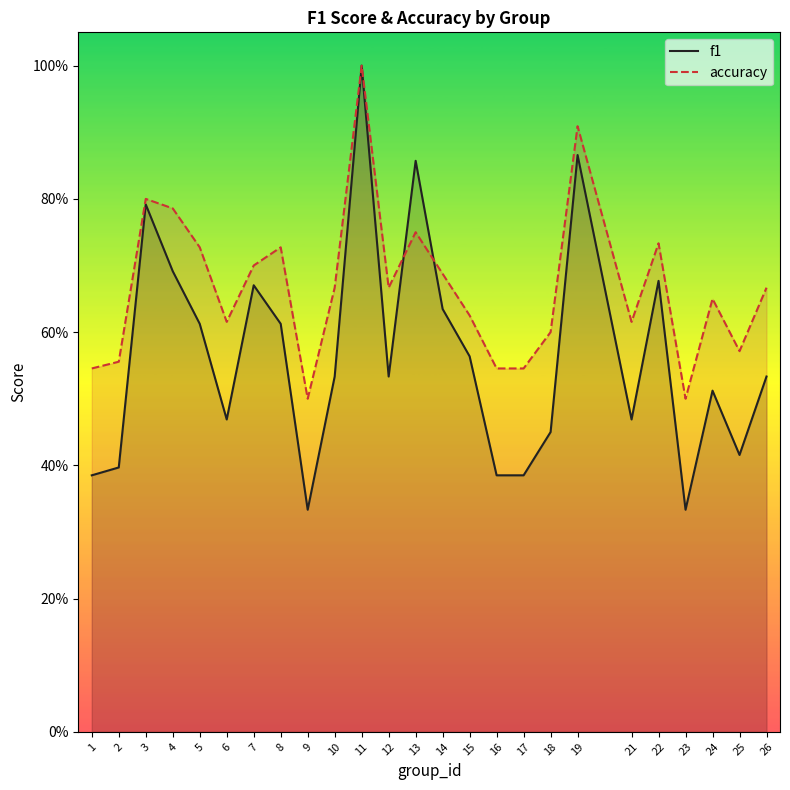

How many lines are shown in the chart?

2